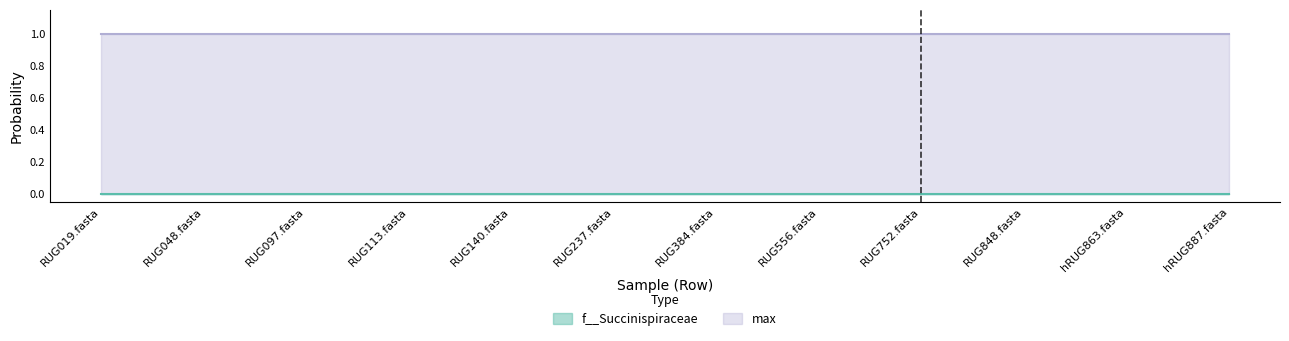

Which series has the largest total across all categories?

max